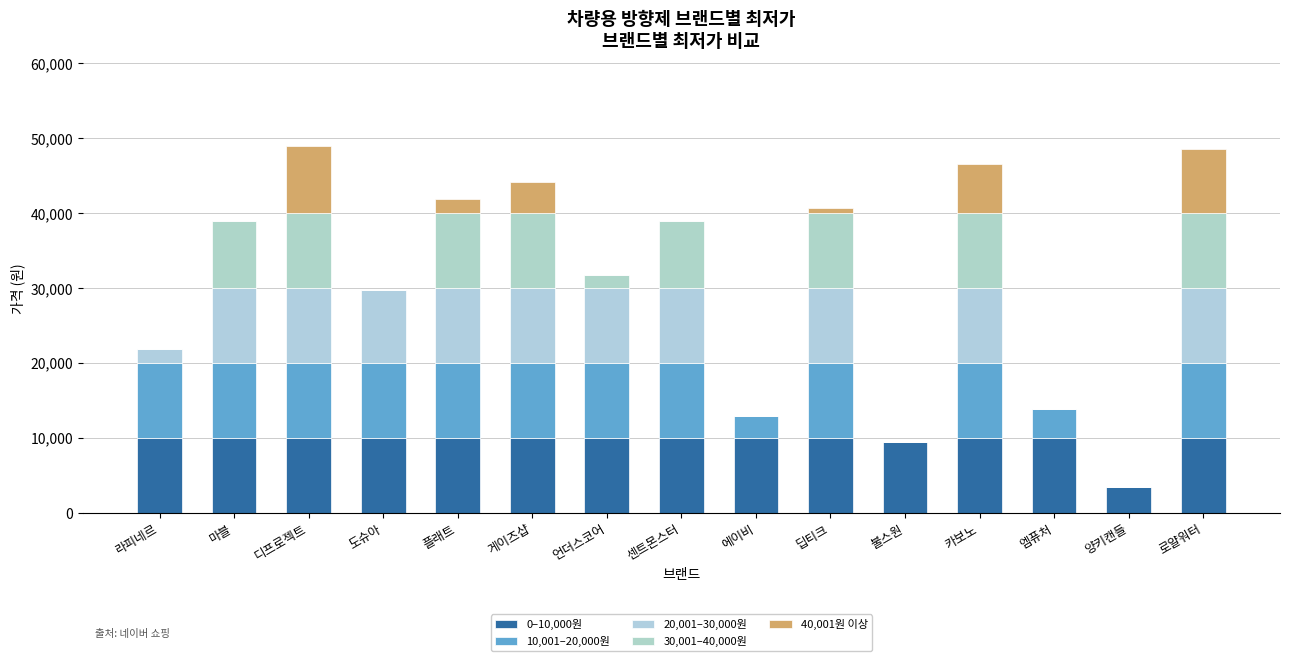

How many distinct data groups are displayed?

5